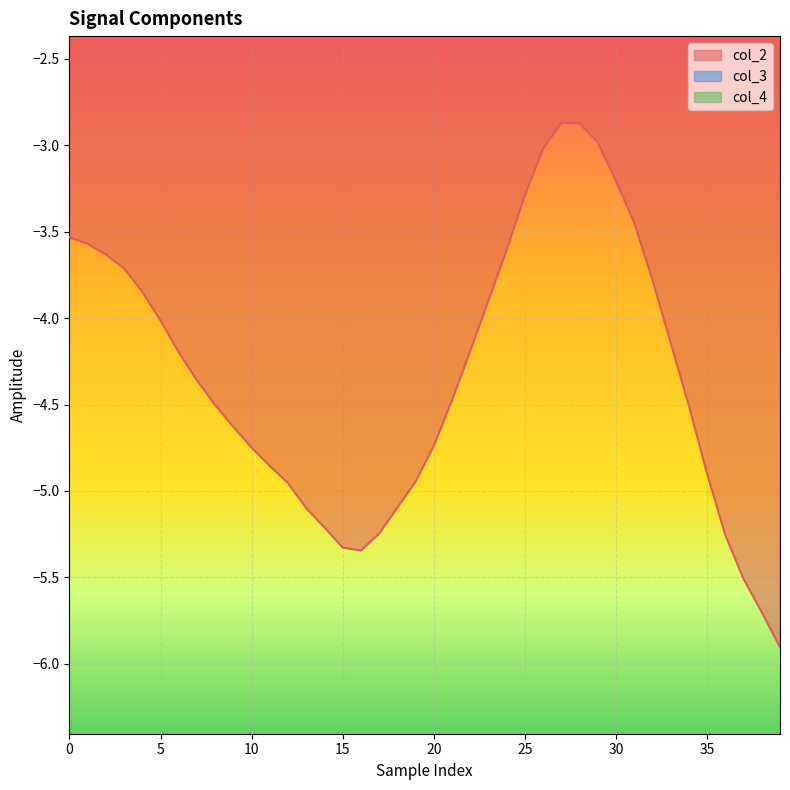

What is the sum of the col_3 values at 13 and 17?

-1.8